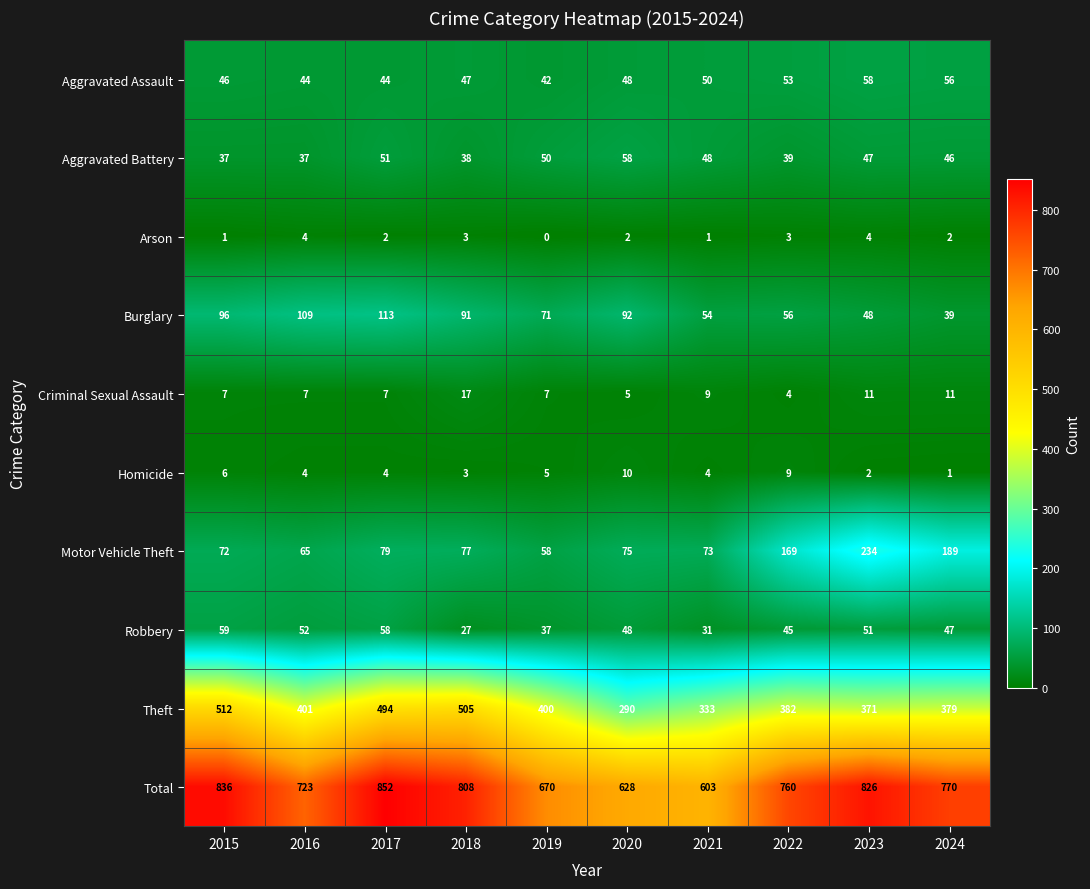

True or false: Aggravated Assault has a value of 56 at 2024.

True